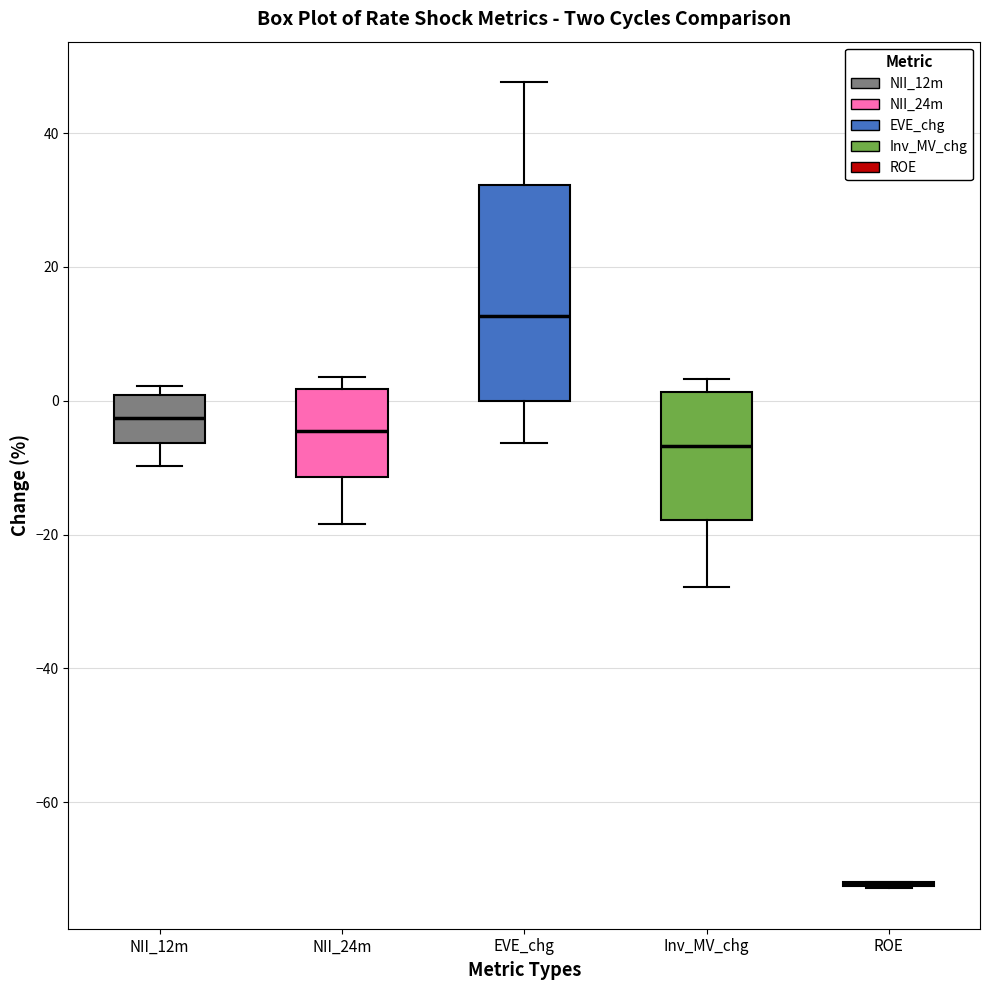

Reading left to right, transcribe this box plot: for each box, give where its median line is, the range the box spans, and where its two whiskers end, as read against the y-axis. The values are not printed on the chart, so give them approximately, as read against the axis.

NII_12m: median -2, box -6 to 0, whiskers -10 to 2
NII_24m: median -4, box -12 to 2, whiskers -18 to 4
EVE_chg: median 12, box 0 to 32, whiskers -6 to 48
Inv_MV_chg: median -6, box -18 to 2, whiskers -28 to 4
ROE: box collapsed to a line at -72, whiskers -72 to -72